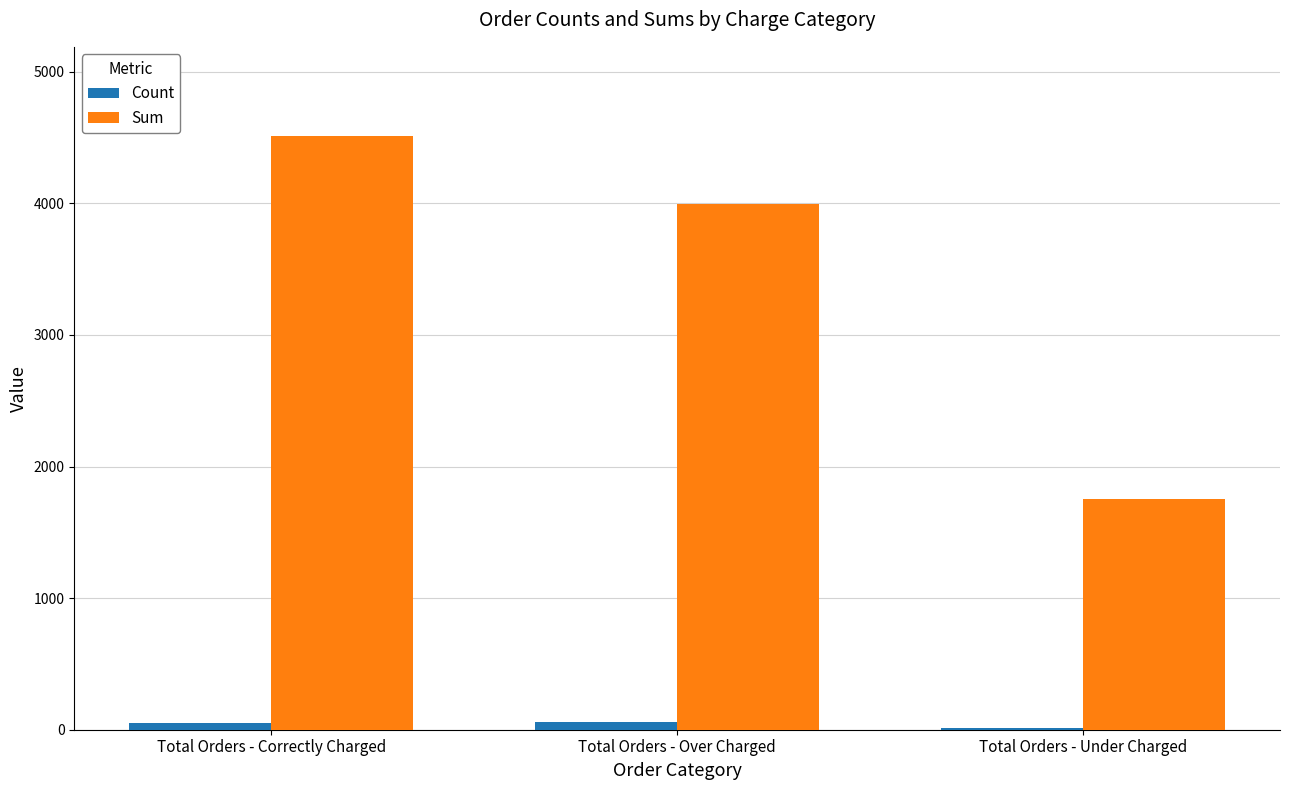

How many categories are shown in the chart?

3